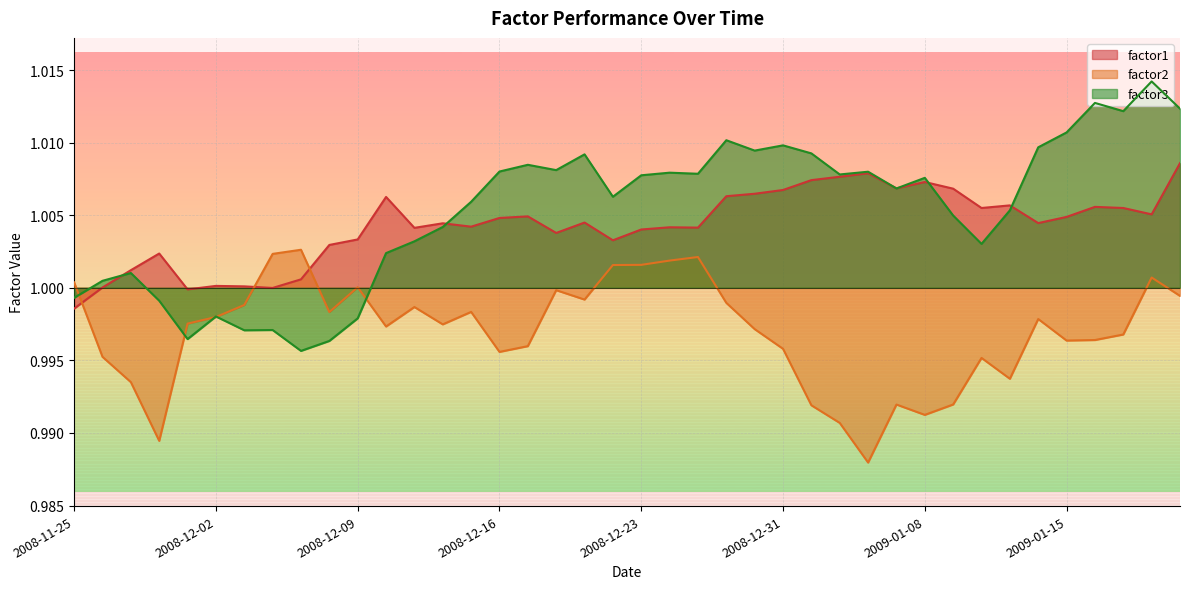

What is the total value across all series at 2008-11-25?

3.0